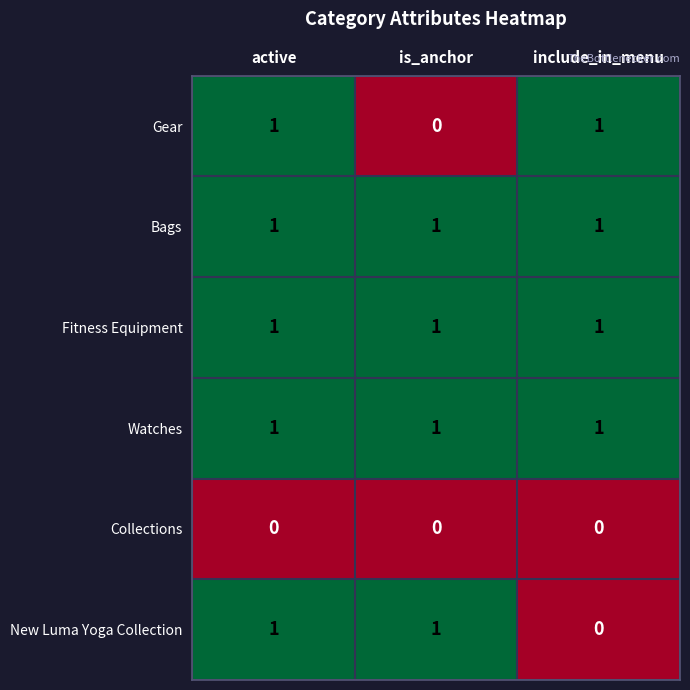

True or false: Fitness Equipment has a value of 1 at include_in_menu.

True